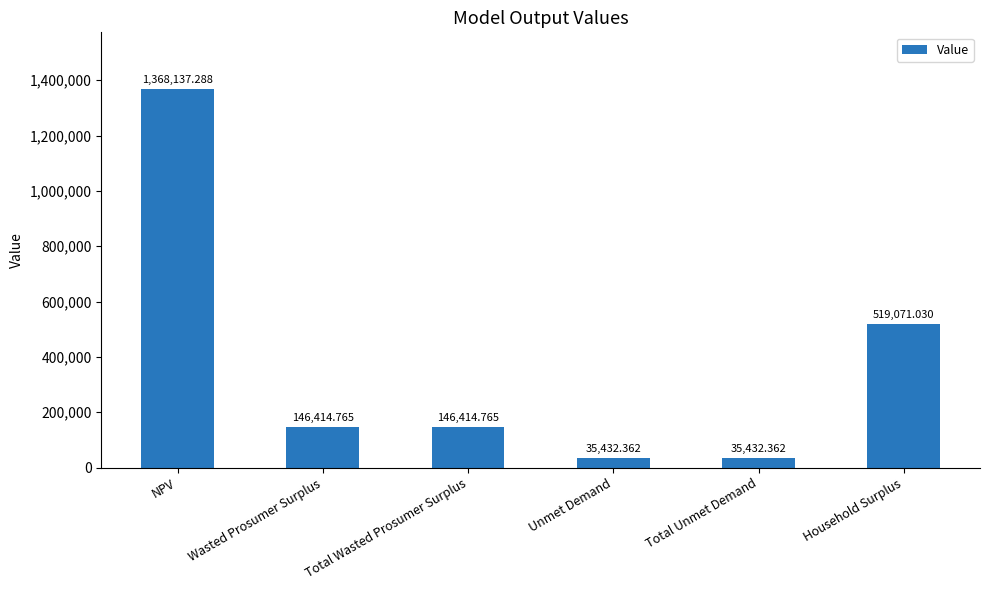

What is the label of the 4th bar from the right?

Total Wasted Prosumer Surplus